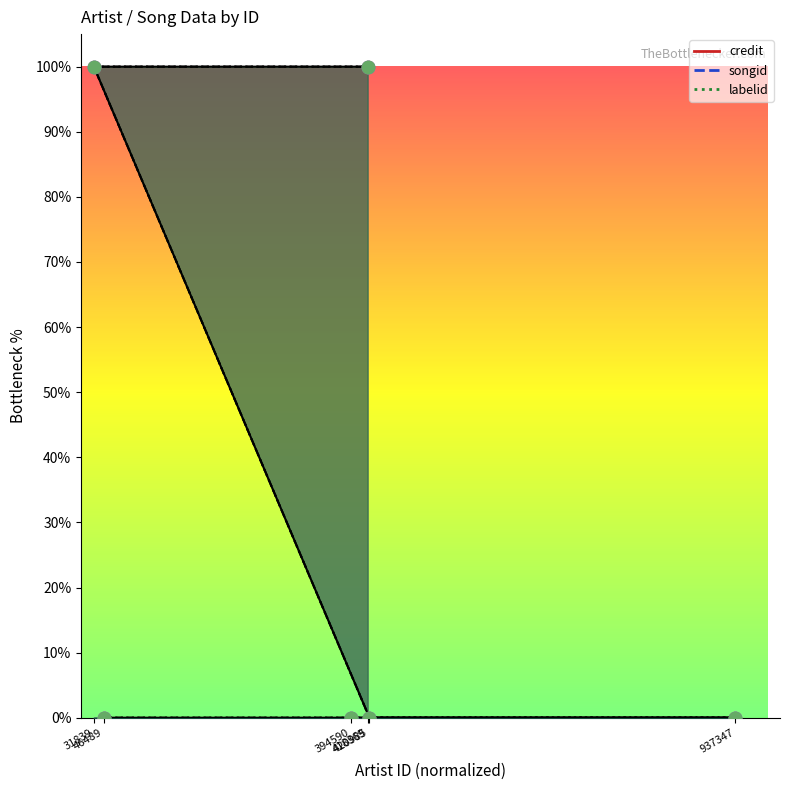

What are all the series names shown in the legend?

credit, songid, labelid